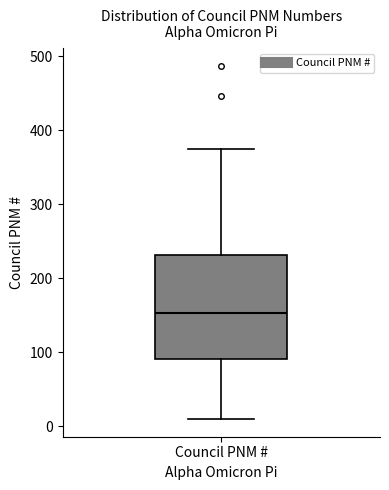

Transcribe this box plot: give where the median line is, the range the box spans, and where the two whiskers end, as read against the y-axis. The values are not printed on the chart, so give them approximately, as read against the axis.

median 150, box 90 to 230, whiskers 10 to 380